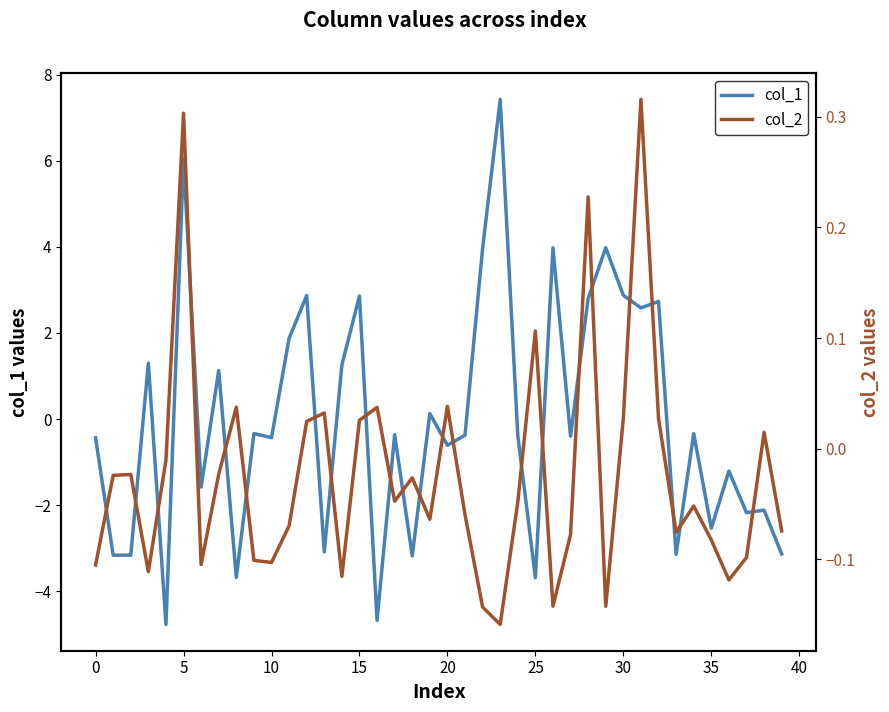

What is the sum of the col_2 values at 19 and 23?

-0.2